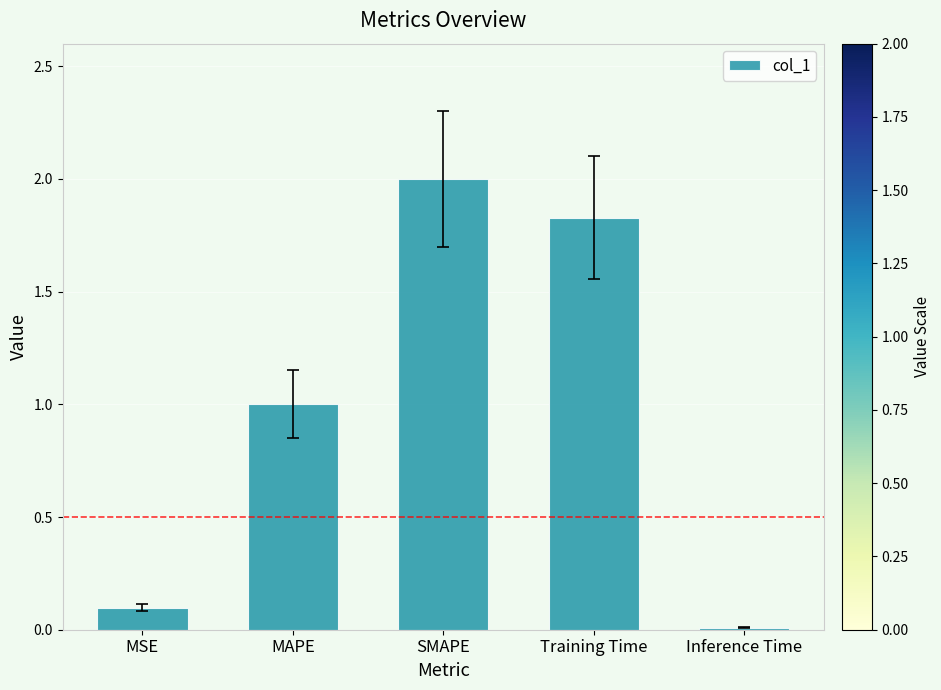

Rank the categories by value from highest to lowest.

SMAPE, Training Time, MAPE, MSE, Inference Time